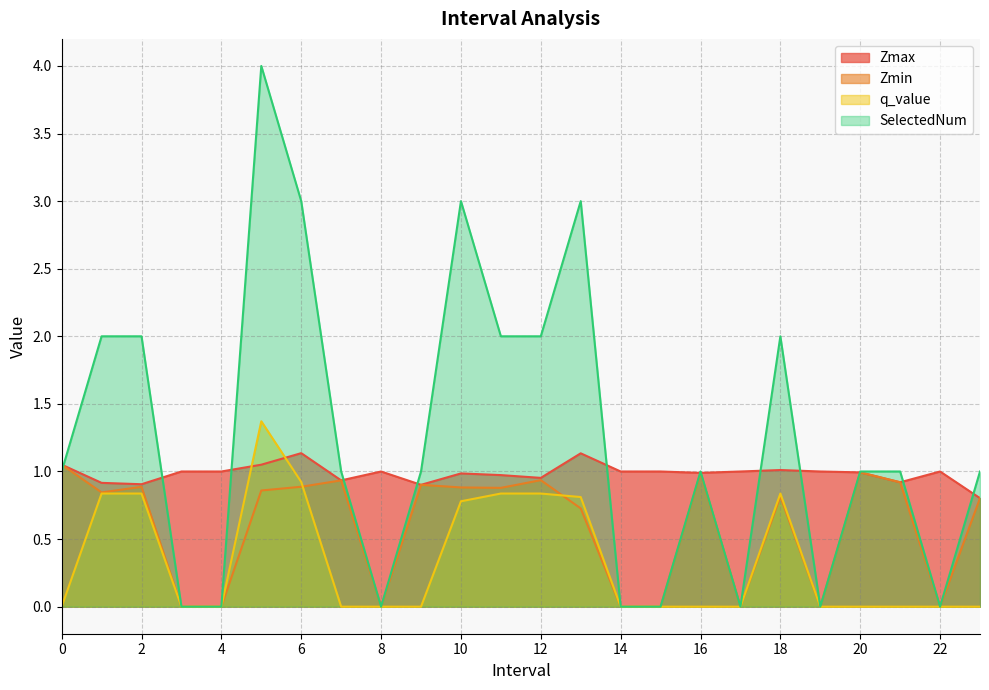

What is the minimum value for Zmax?

0.8